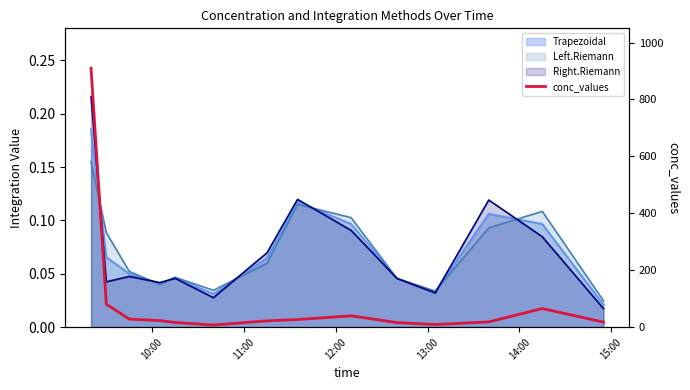

How many values are below 22?

6